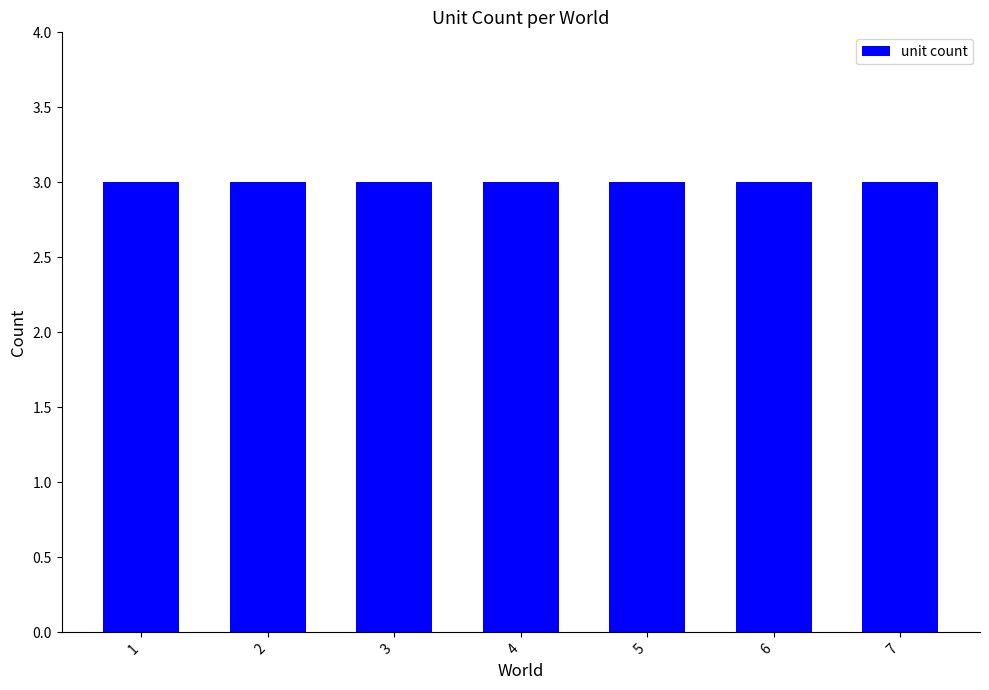

Which category has the lowest value in the enemy series?

1